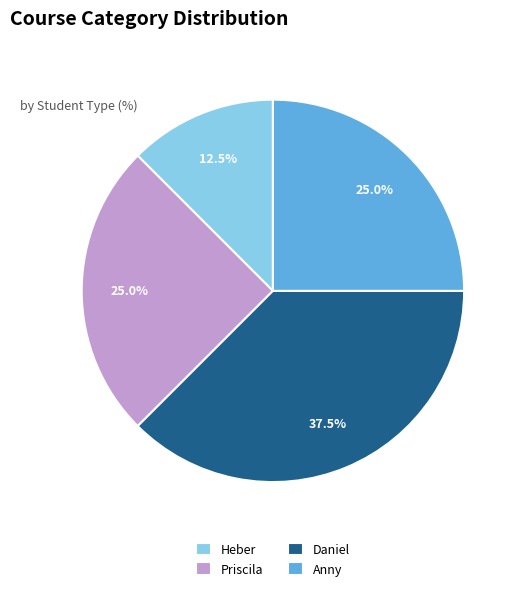

What is the smallest slice in the pie chart?

Heber